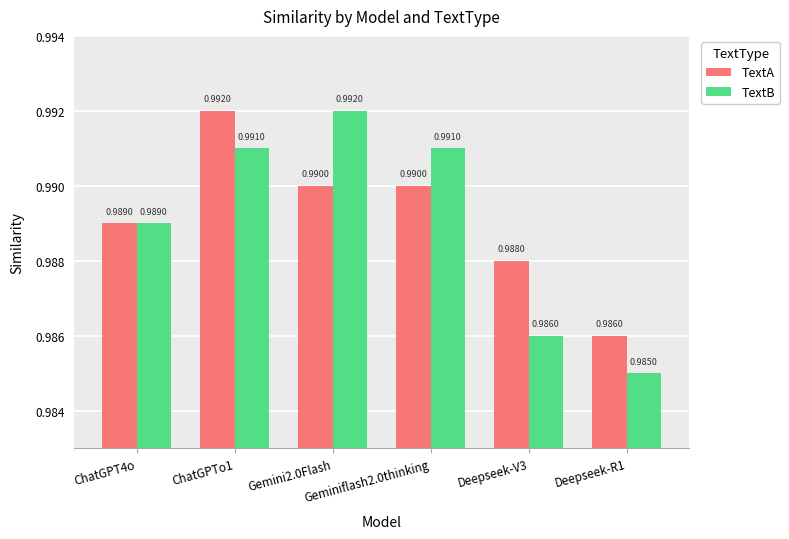

Which series has the largest range (max minus min)?

TextB